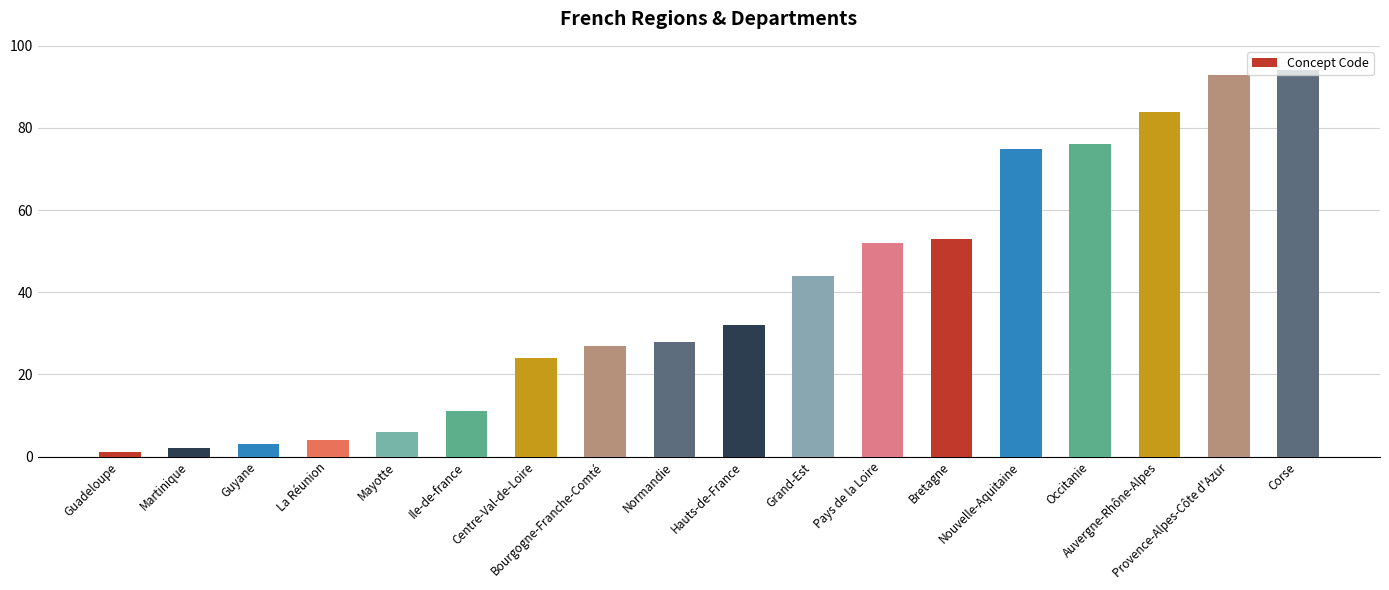

How many bars are there in total?

18